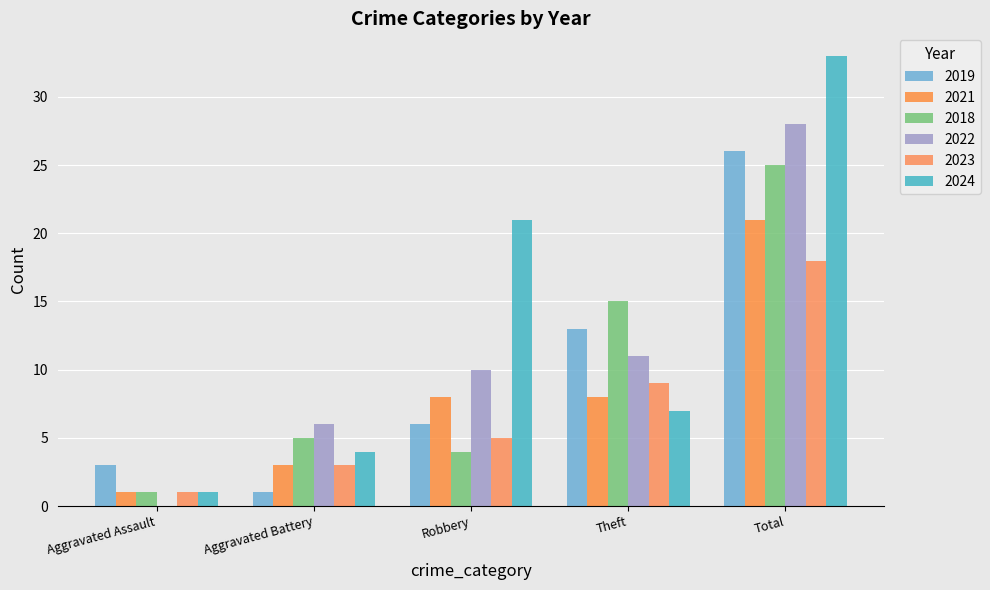

Rank the series at Aggravated Battery from highest to lowest value.

2022, 2018, 2024, 2021, 2023, 2019